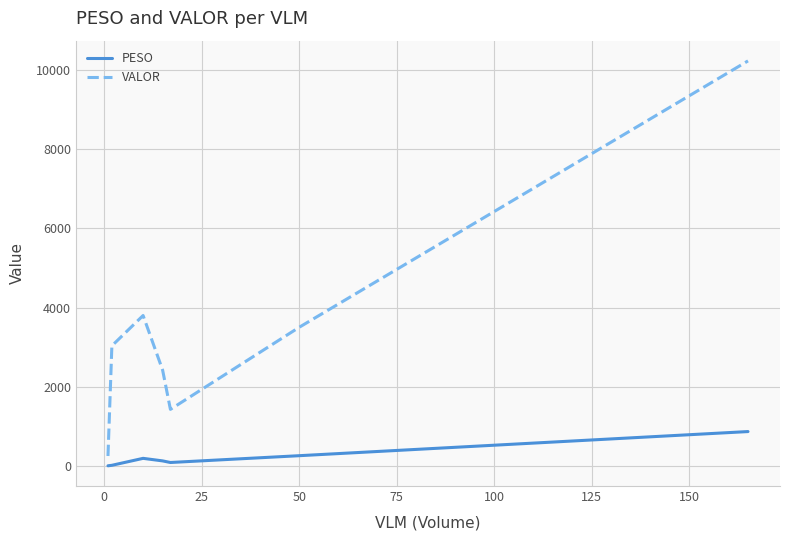

True or false: VALOR and PESO intersect in this chart.

False